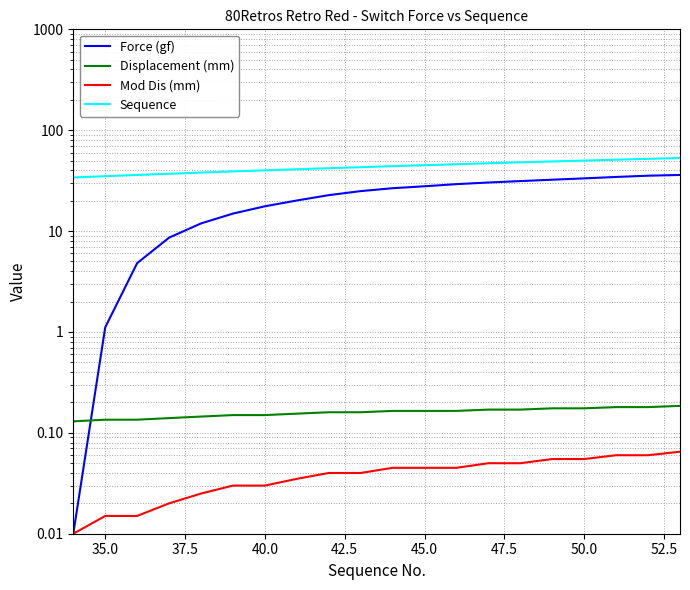

What is the minimum value for Sequence?

34.0